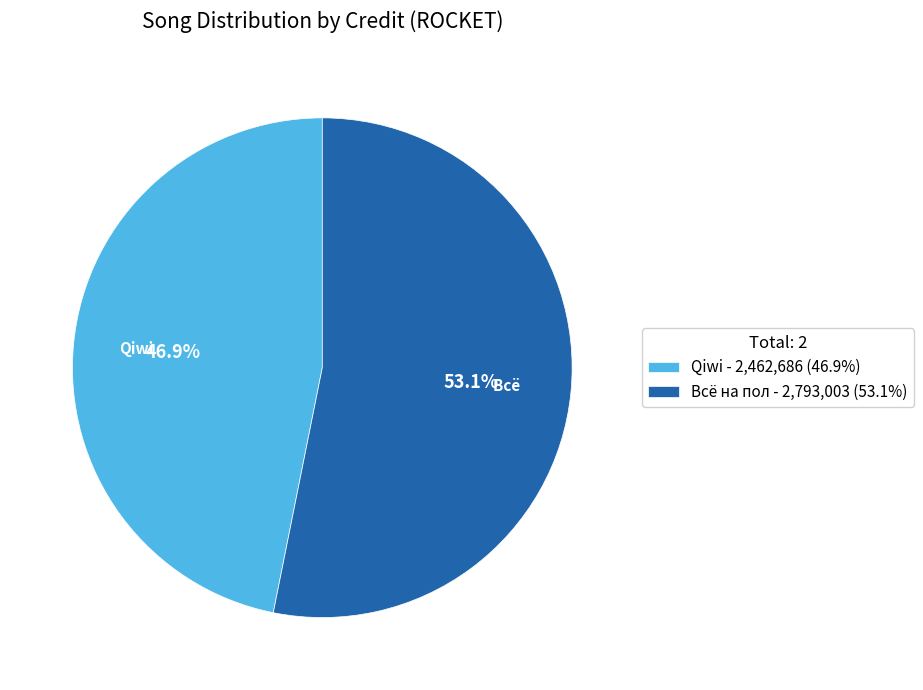

To the nearest percent, what is the average slice percentage?

50%